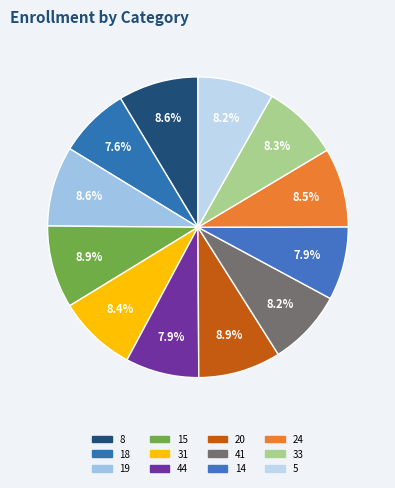

Count the number of slices in the pie.

12